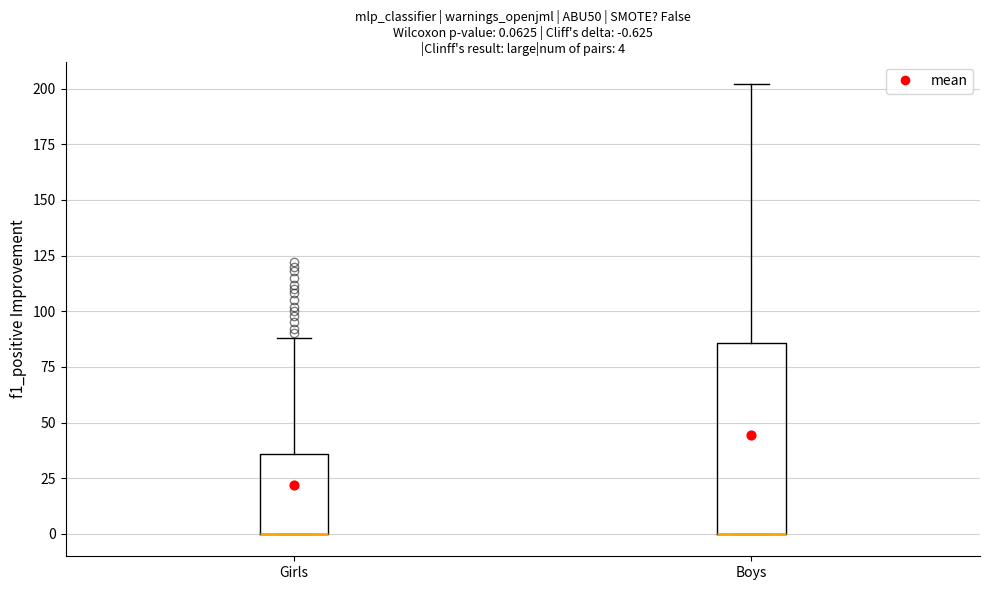

Comparing the boxes themselves (not the whiskers), which one is the tallest?

Boys